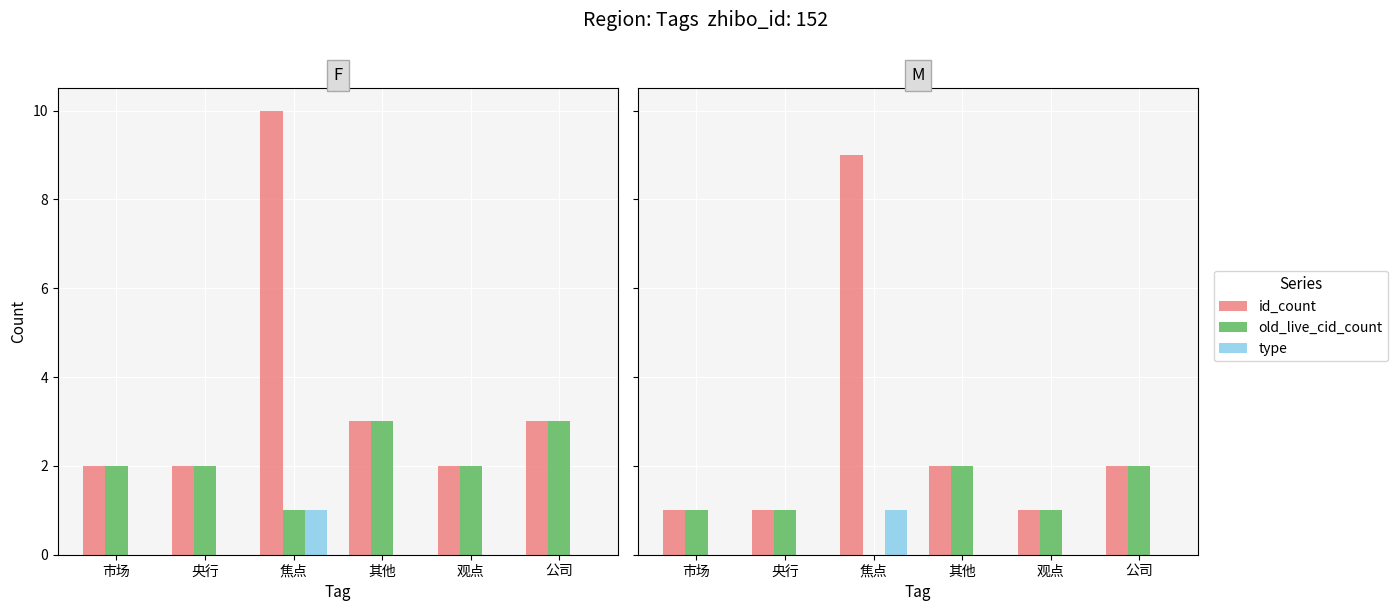

The type series shows 1 at 焦点. True or false?

True